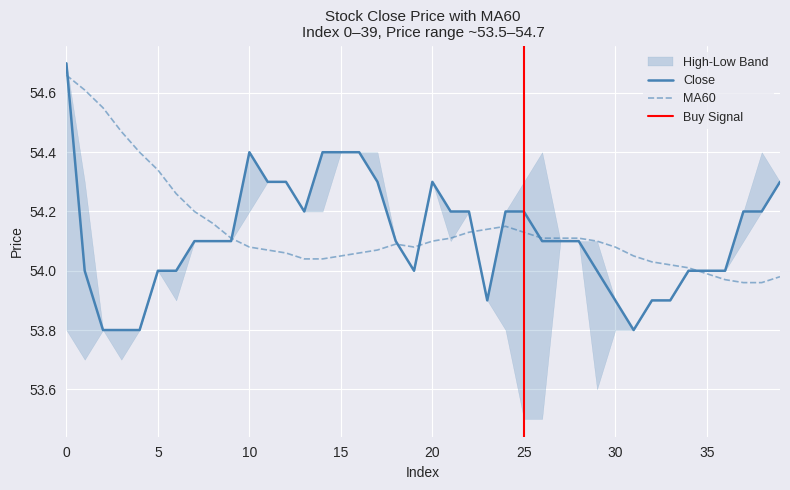

What is the difference between the highest and lowest values at 21?

0.1